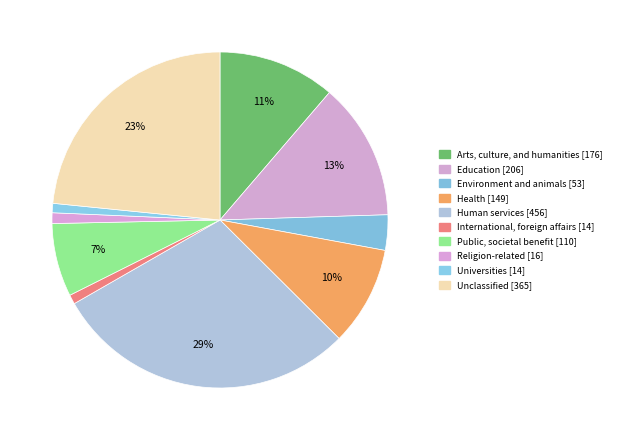

The Unclassified slice represents 15% of the pie. True or false?

False